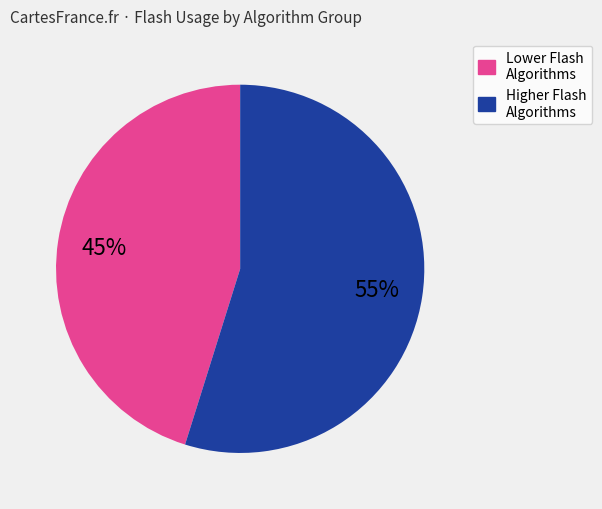

To the nearest percent, what is the difference between the largest and smallest slice percentages?

10%